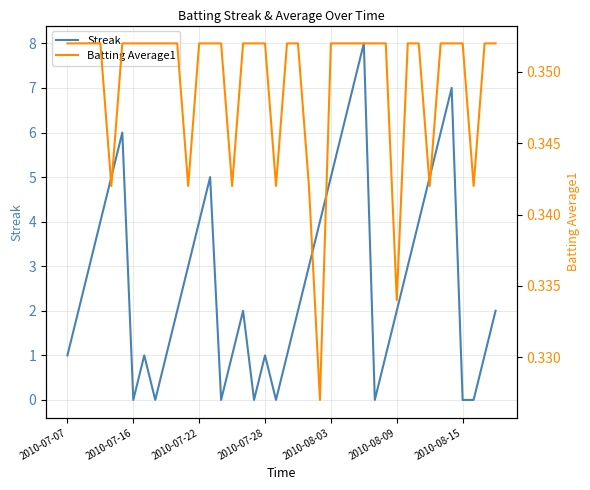

Which category has the lowest value in the Streak series?

2010-07-16